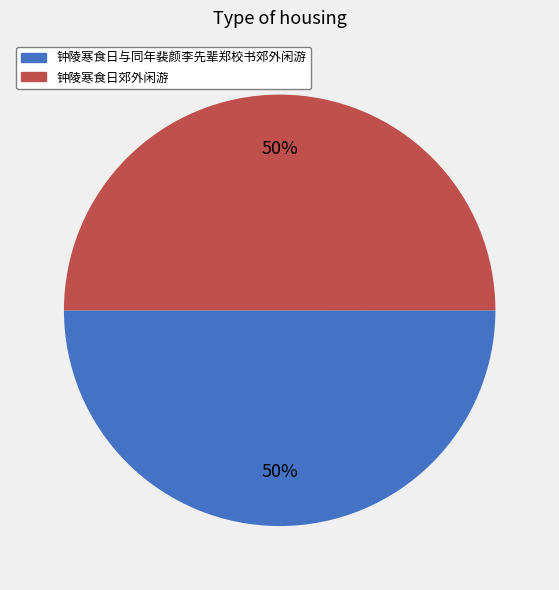

The 钟陵寒食日郊外闲游 slice represents 57% of the pie. True or false?

False